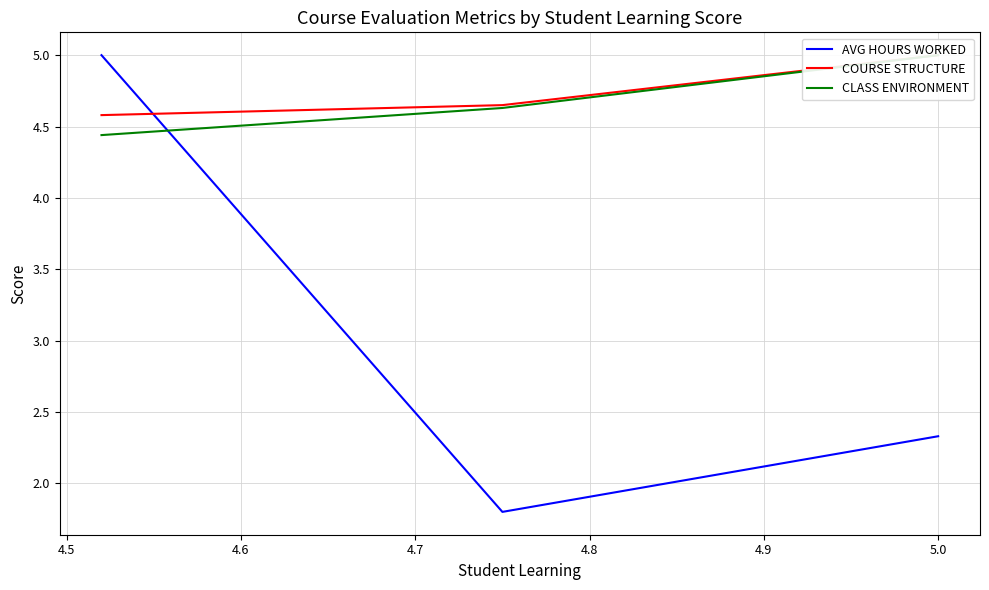

At how many categories does at least one series exceed 3?

3